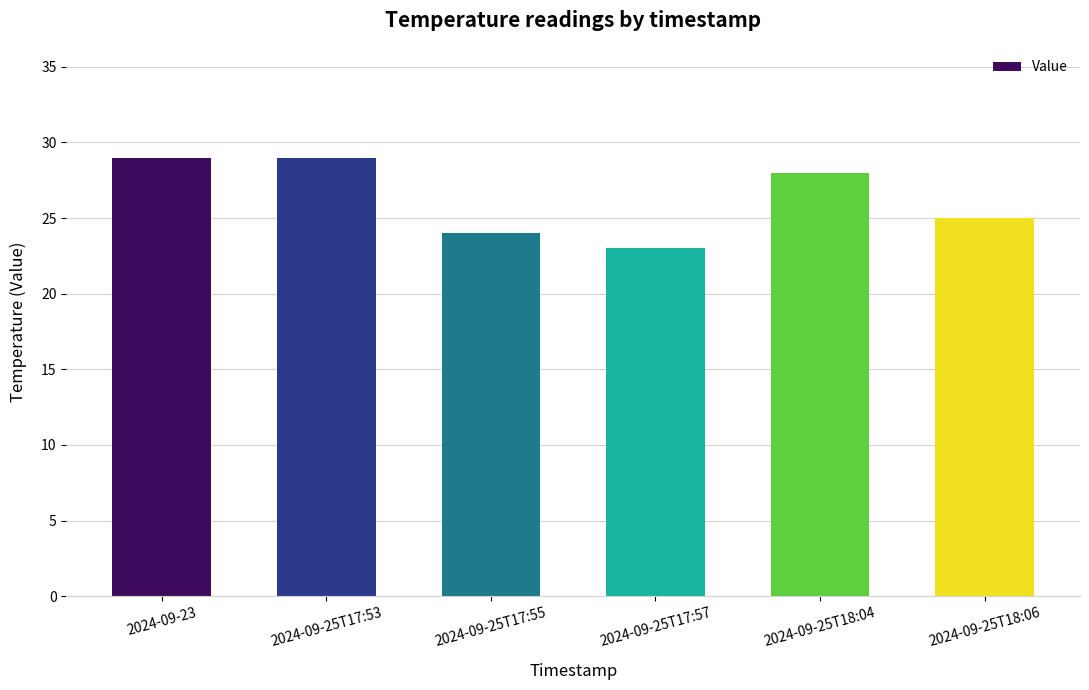

The value at 2024-09-25T17:53 is 8. True or false?

False